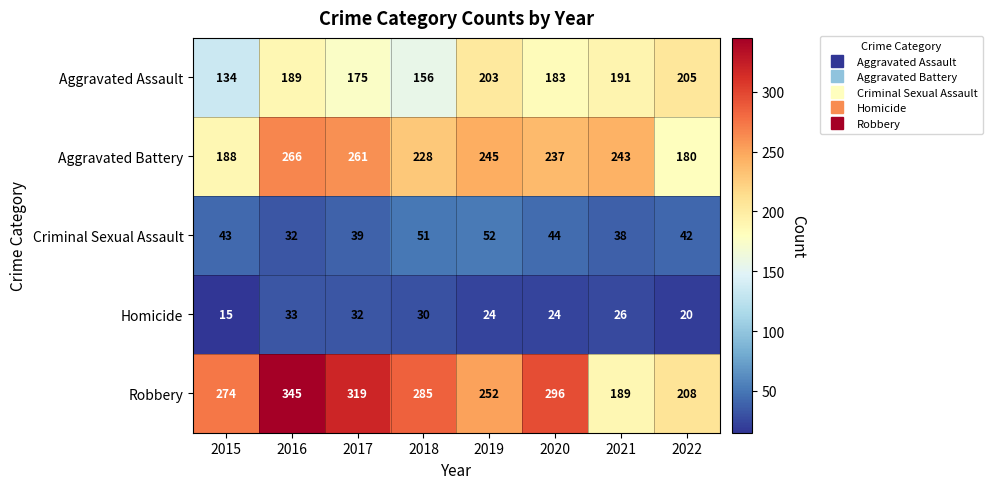

Which series changed the most between 2016 and 2020?

Robbery